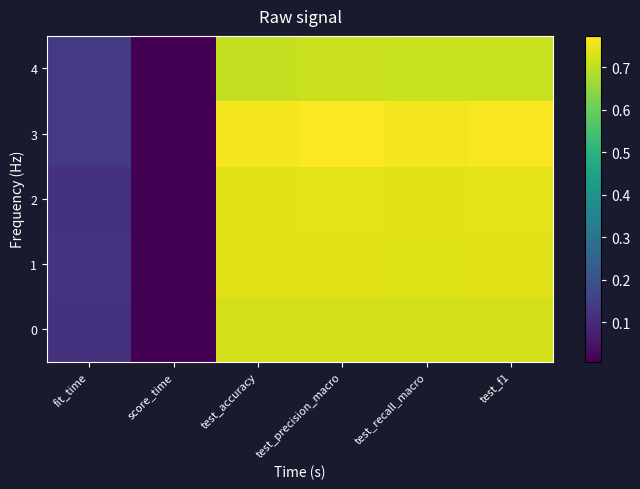

Which series has the widest spread of values?

3